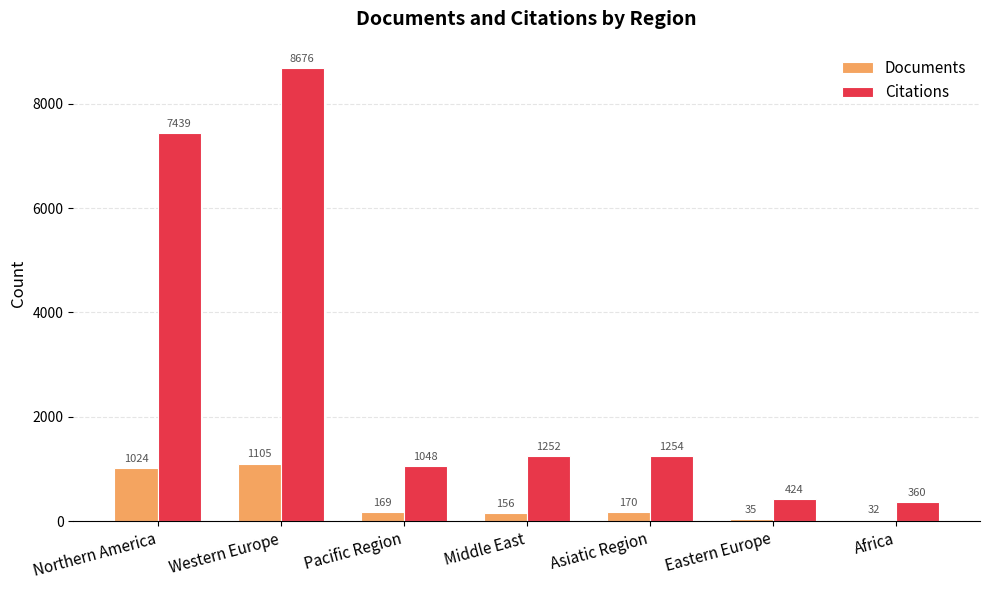

How many data points does each series have?

7